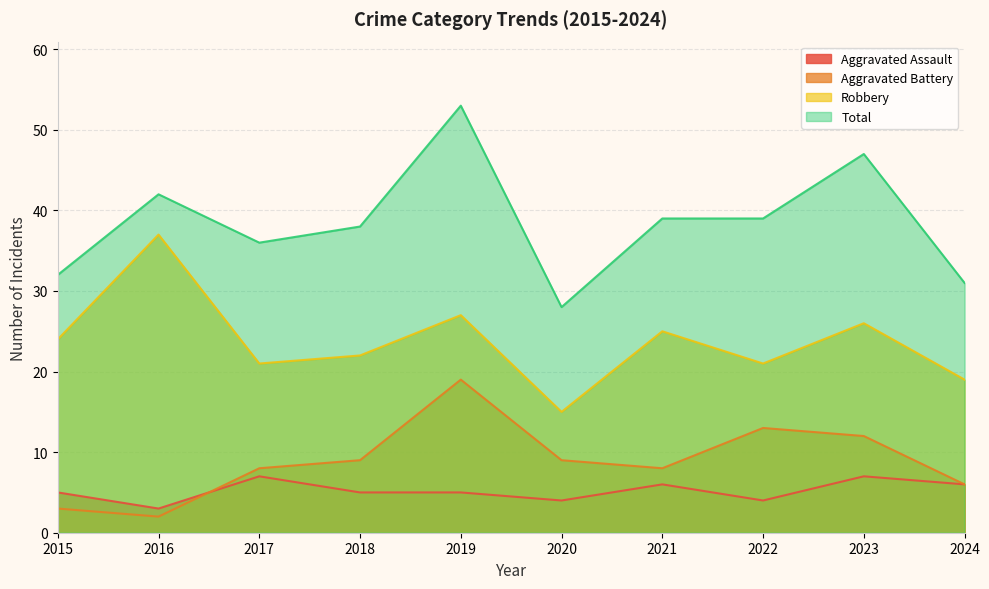

What is the maximum value shown in the chart?

53